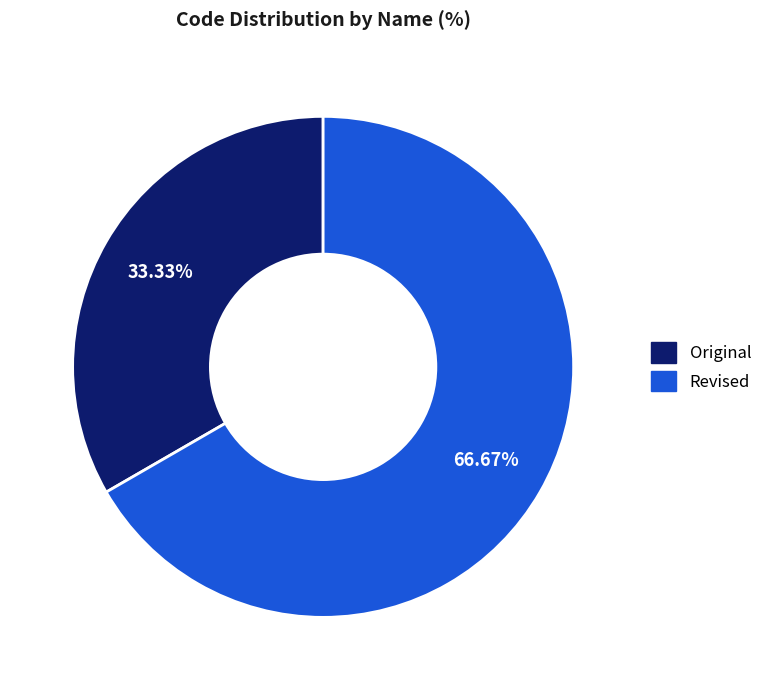

Between Revised and Original, which is larger?

Revised